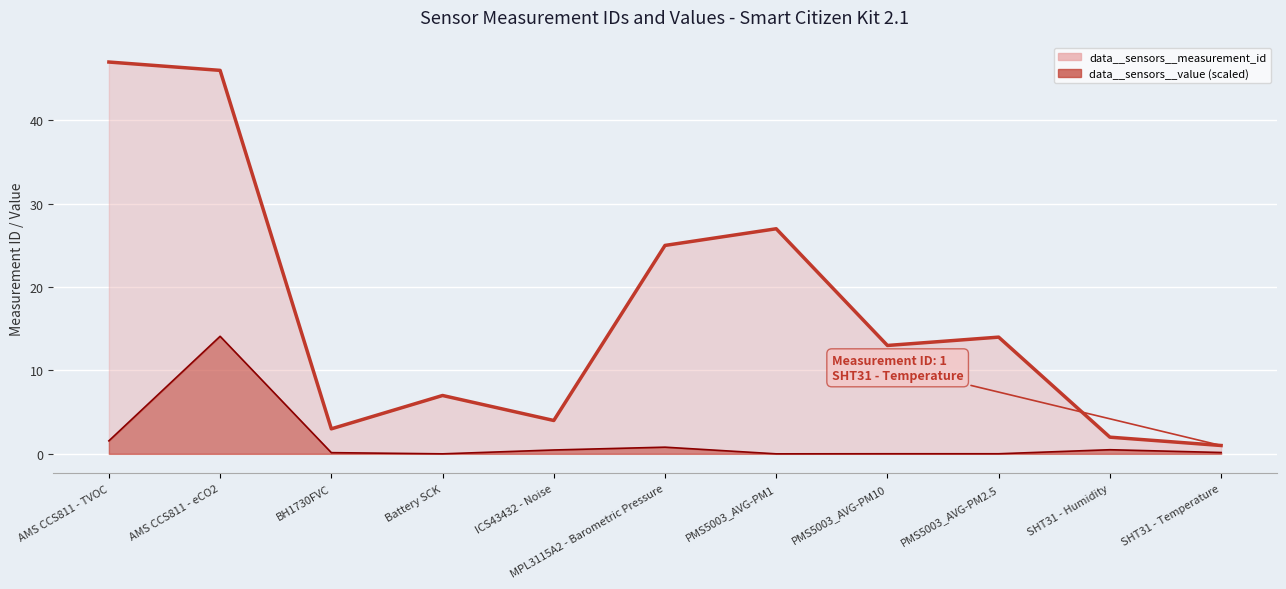

True or false: data__sensors__value has more than 0 interior local peaks.

True